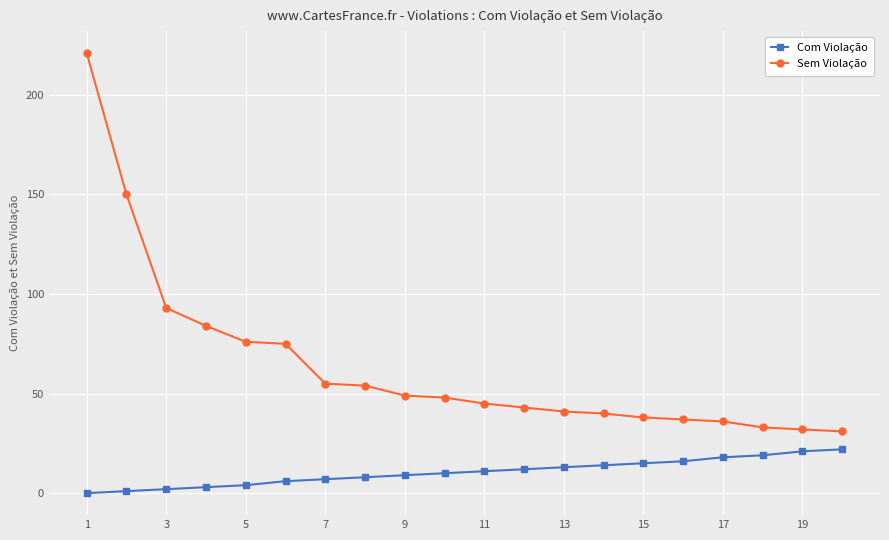

What is the difference between the maximum and second lowest values in the Sem Violação series?

189